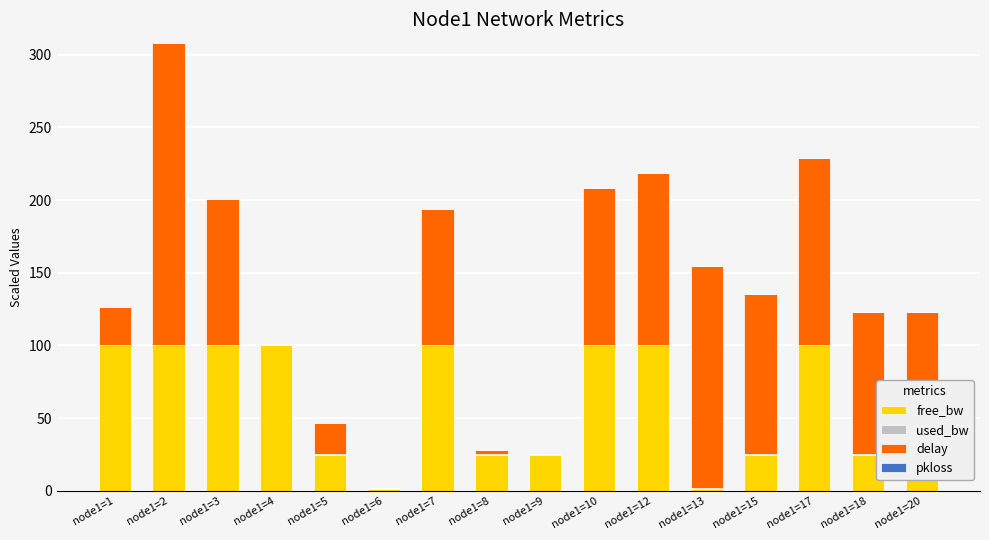

What is the total value across all series at node1=1?

126.4